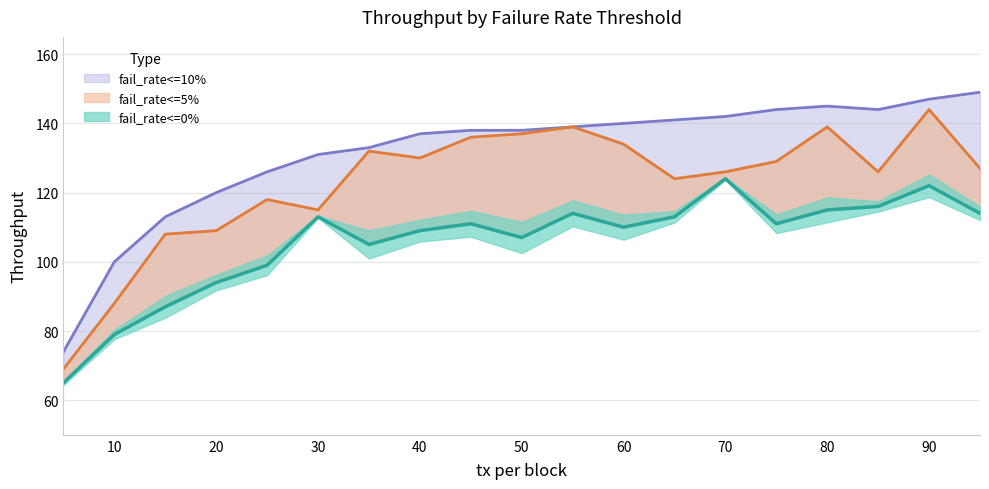

What is the difference between the maximum and second lowest values in the fail_rate<=5% series?

56